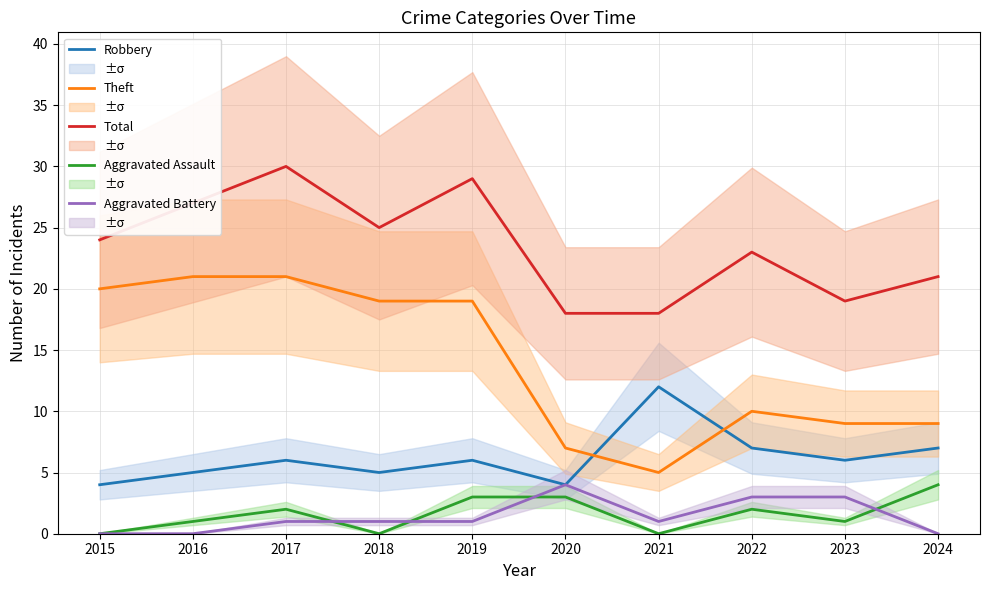

What are all the series names shown in the legend?

Robbery, Theft, Total, Aggravated Assault, Aggravated Battery